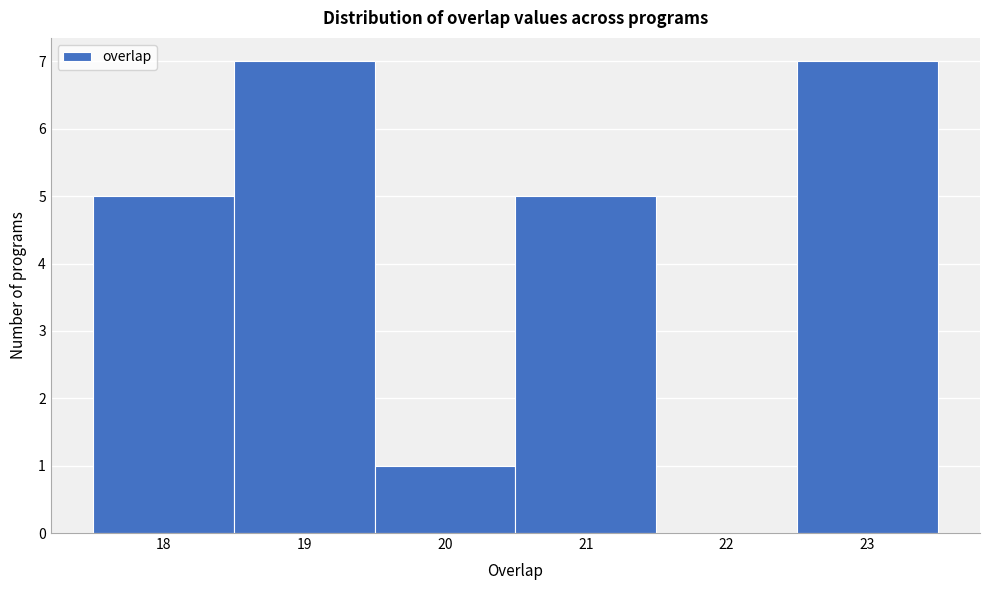

Reading left to right, list every bar in this chart as the range it spans on the x-axis followed by its height. The values are not printed on the chart, so give them approximately, as read against the axis.

17.5 to 18.5: 5
18.5 to 19.5: 7
19.5 to 20.5: 1
20.5 to 21.5: 5
21.5 to 22.5: 0
22.5 to 23.5: 7